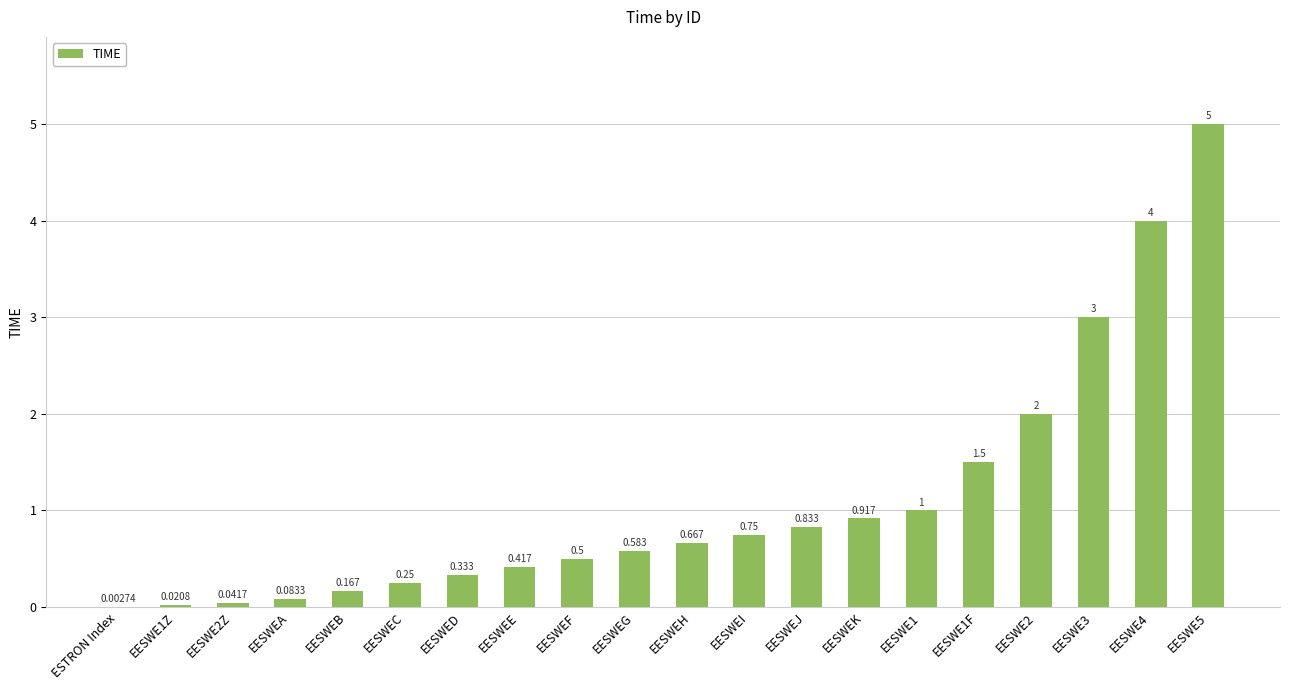

Which has a higher value, EESWEJ or EESWEB?

EESWEJ